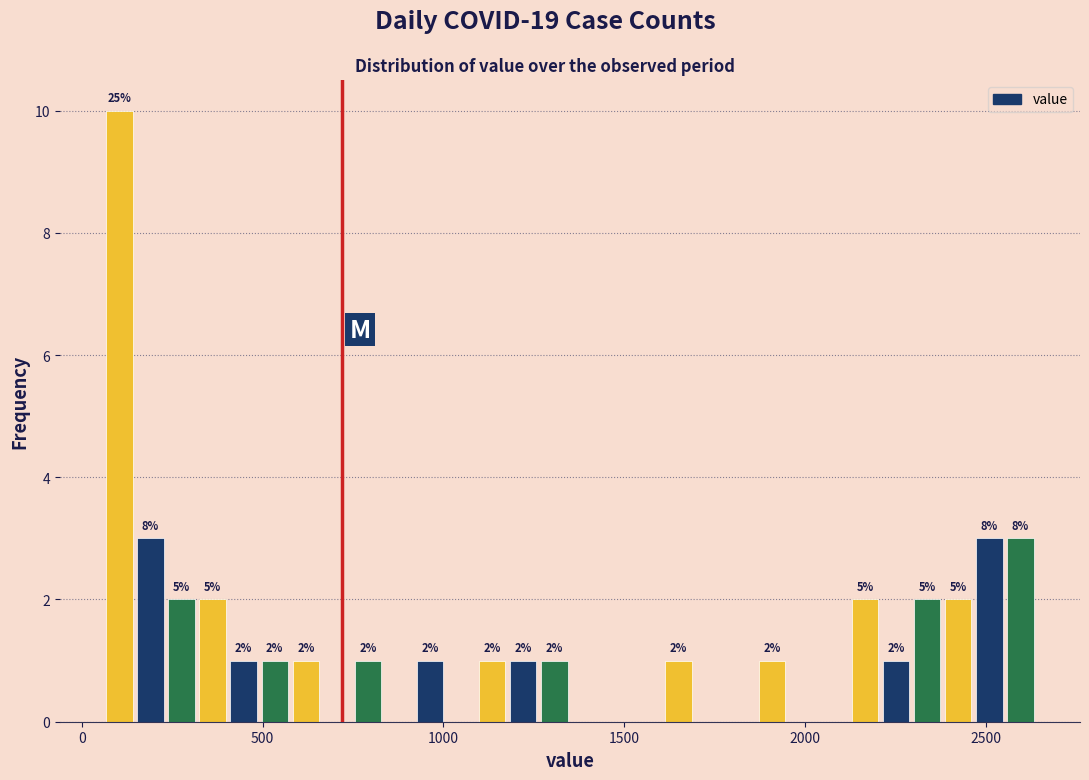

Read against the x-axis, roughly where is the centre of the tallest bar?

100